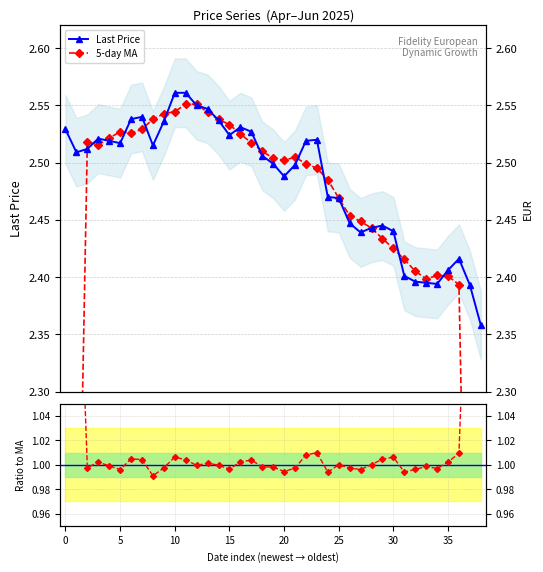

True or false: Last Price and Price / MA intersect in this chart.

False